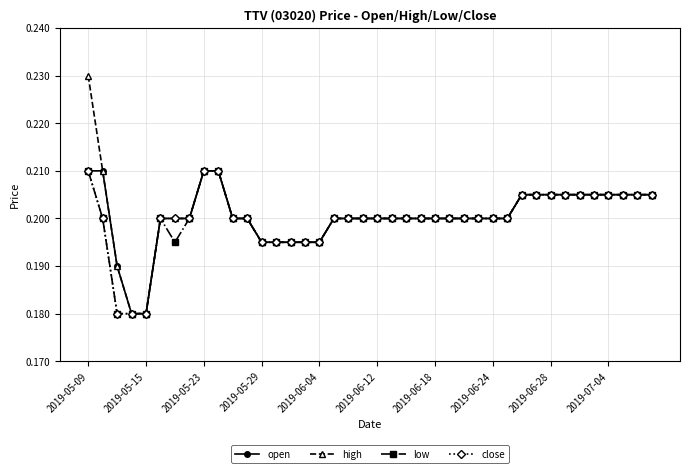

Count the high values in the range 0 to 1.

40